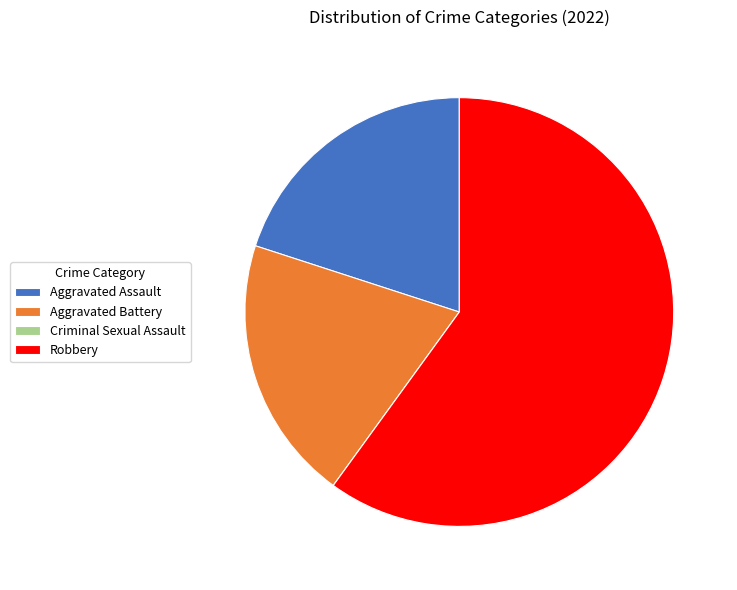

True or false: Robbery accounts for 60% of the total.

True